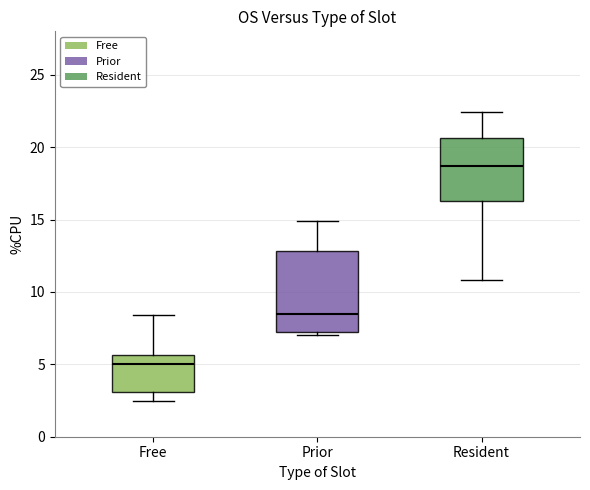

Where does the upper whisker of the box for Prior end on the y-axis? The values are not printed on the chart, so give them approximately, as read against the axis.

15.0